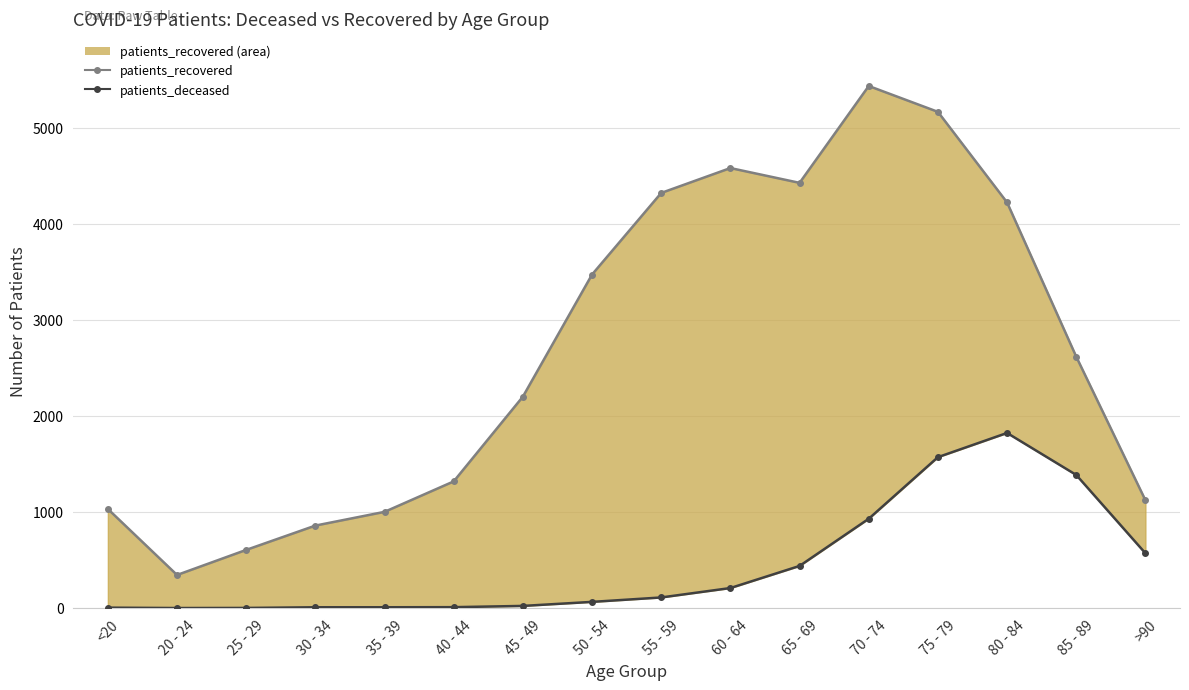

What is the lowest value of the patients_recovered_line series?

345